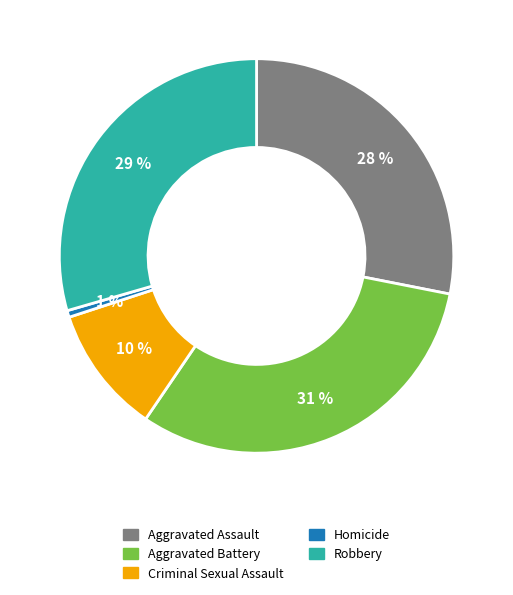

To the nearest percent, what is the average slice percentage?

20%